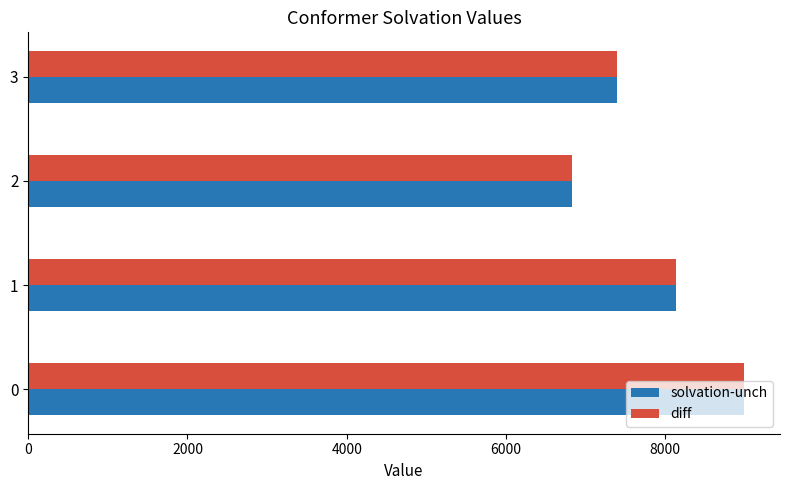

List the labels in order of solvation-unch value, largest first.

0, 1, 3, 2